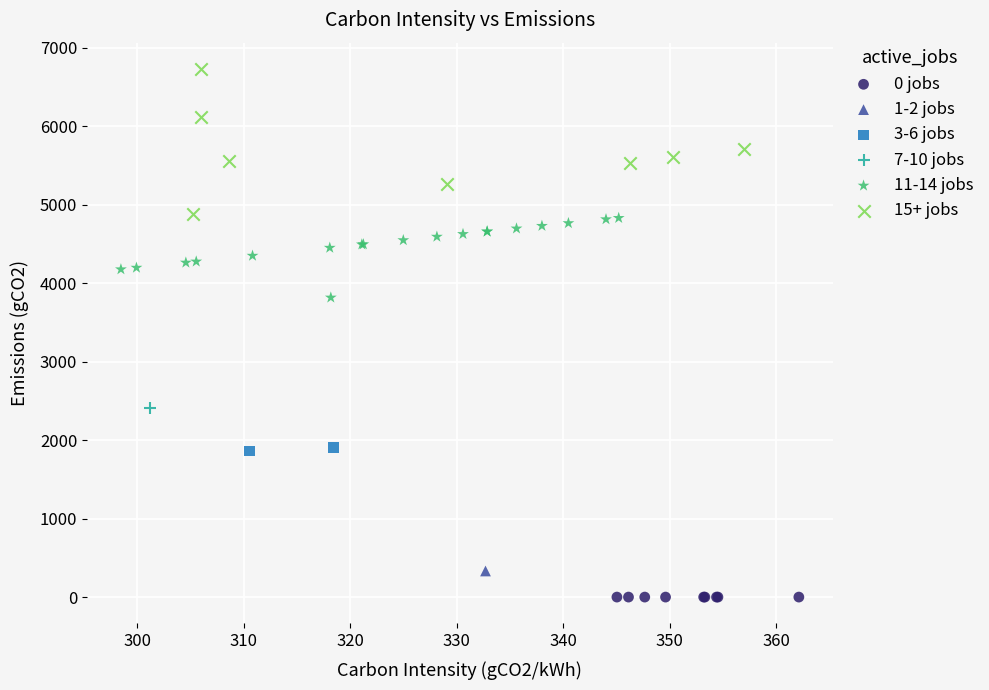

Which series contains the highest Y value?

15+ jobs